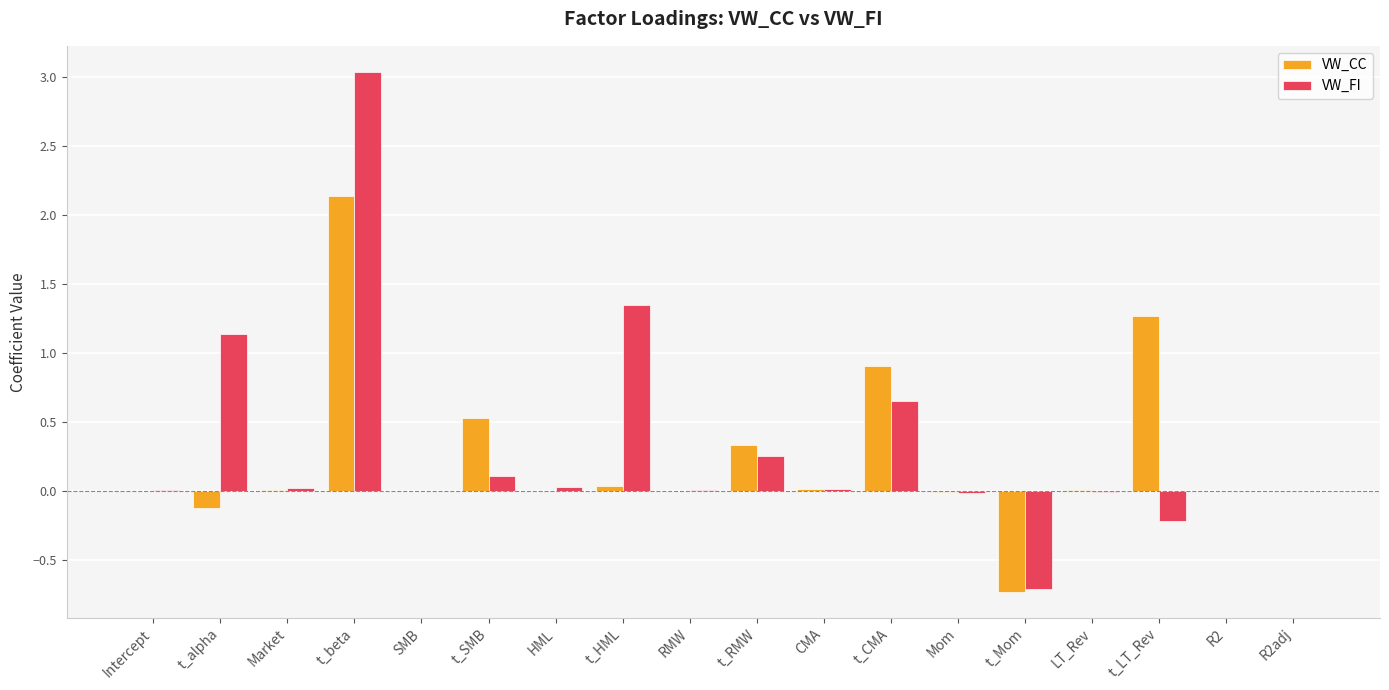

Is the value of VW_CC at t_RMW greater than the value of VW_FI at LT_Rev?

Yes